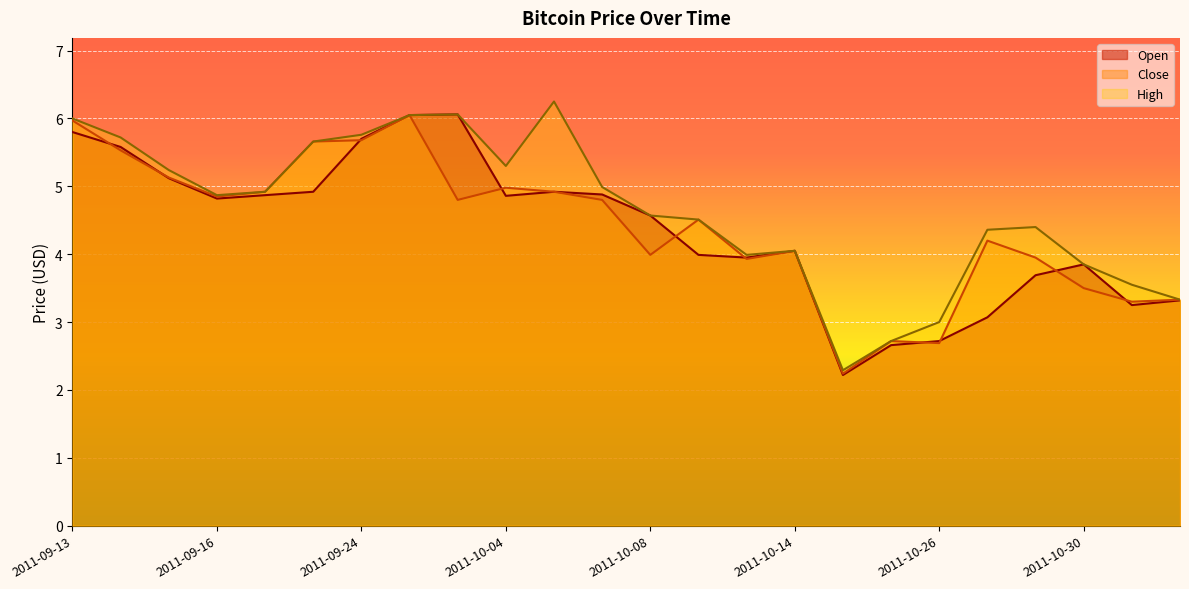

How many values in the High series exceed 4?

17